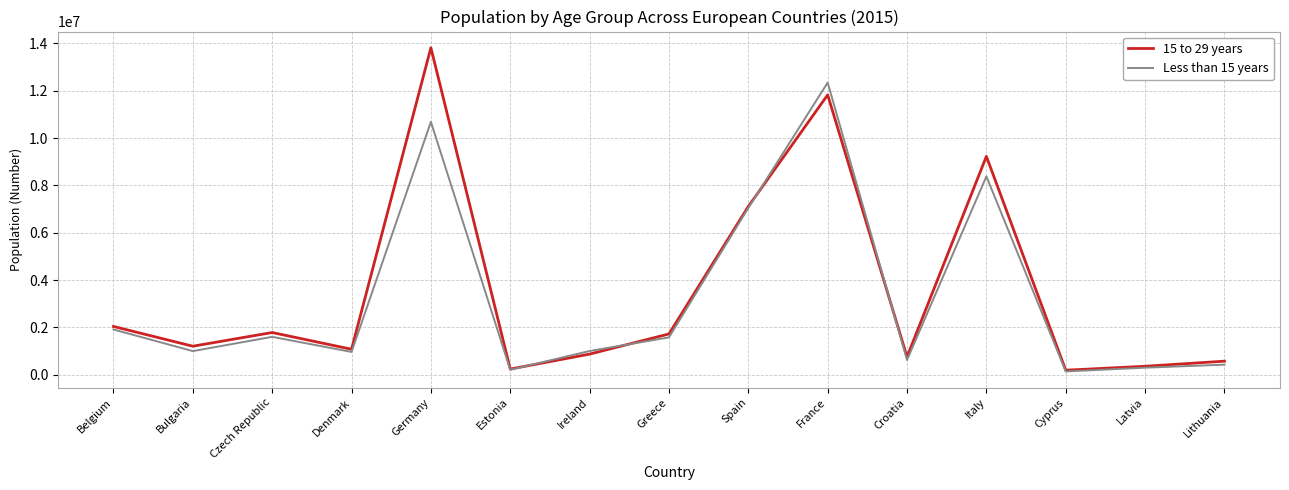

True or false: 15 to 29 years has a value of 572902 at Lithuania.

True